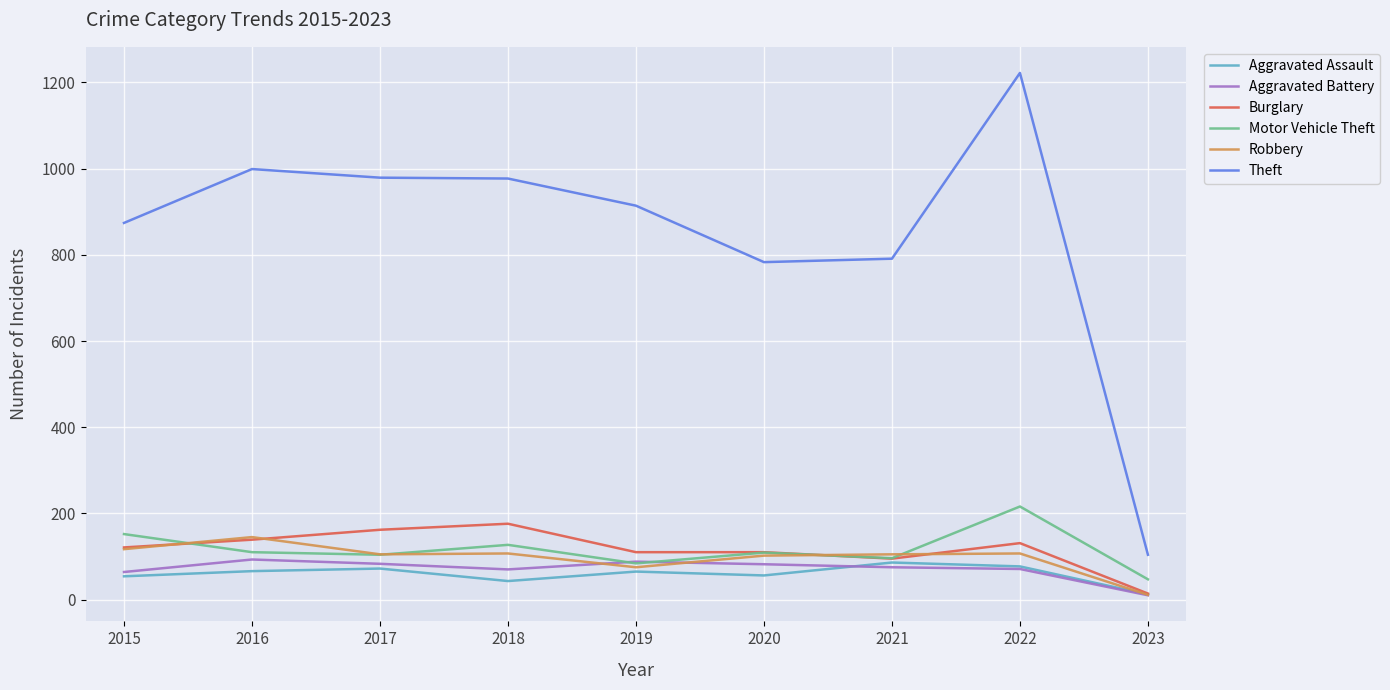

Which series has the largest total across all categories?

Theft